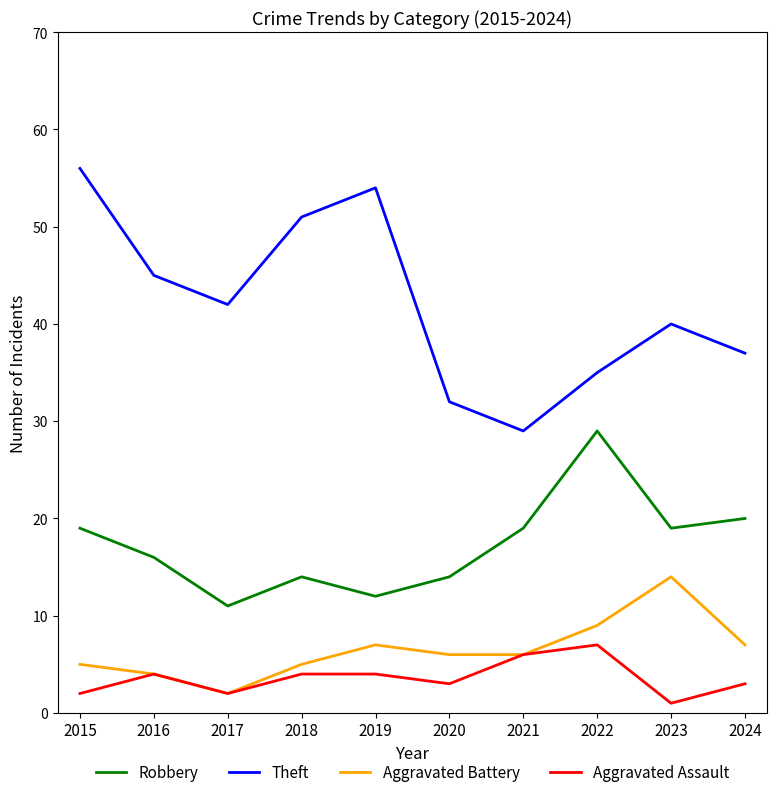

True or false: Theft has a value of 23 at 2016.

False